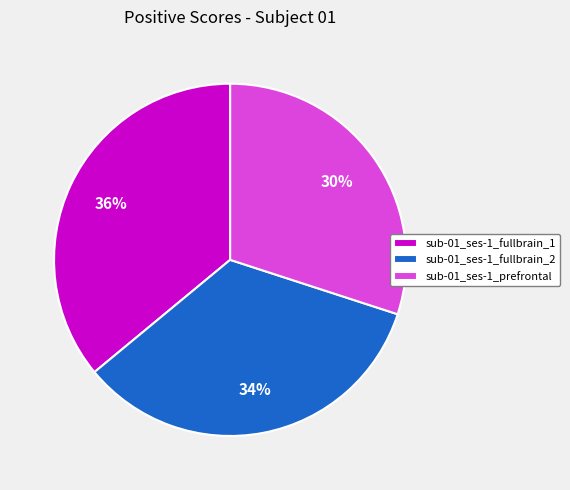

Is there a majority slice in this chart?

No